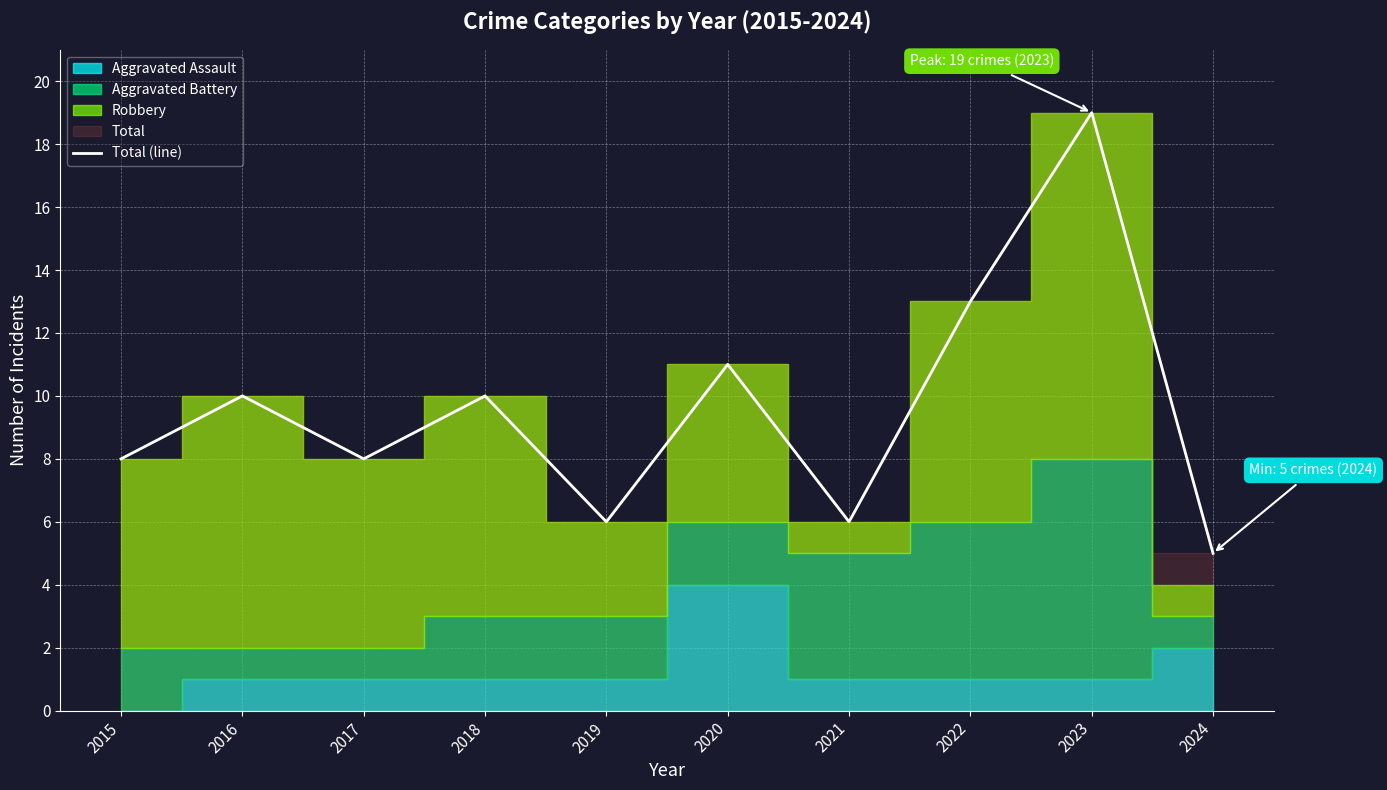

Where is the first local maximum?

2016